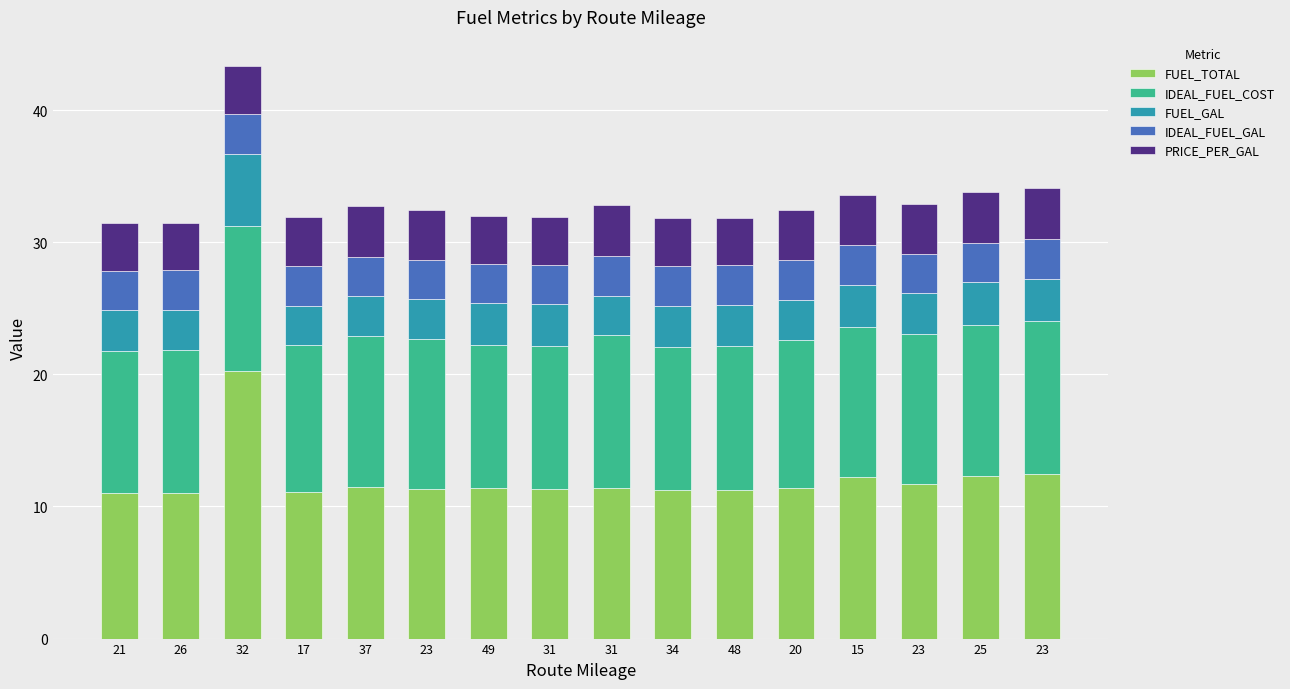

How many distinct data groups are displayed?

5